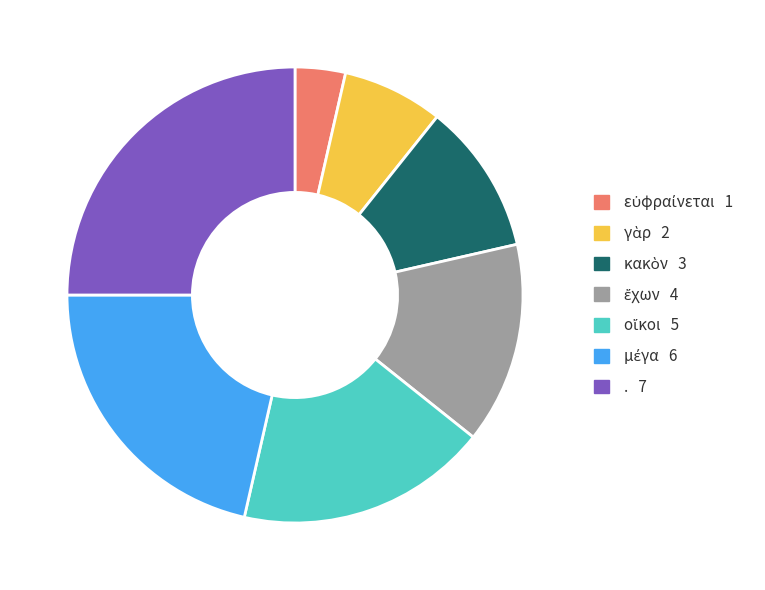

Is there any slice that represents more than half of the pie?

No